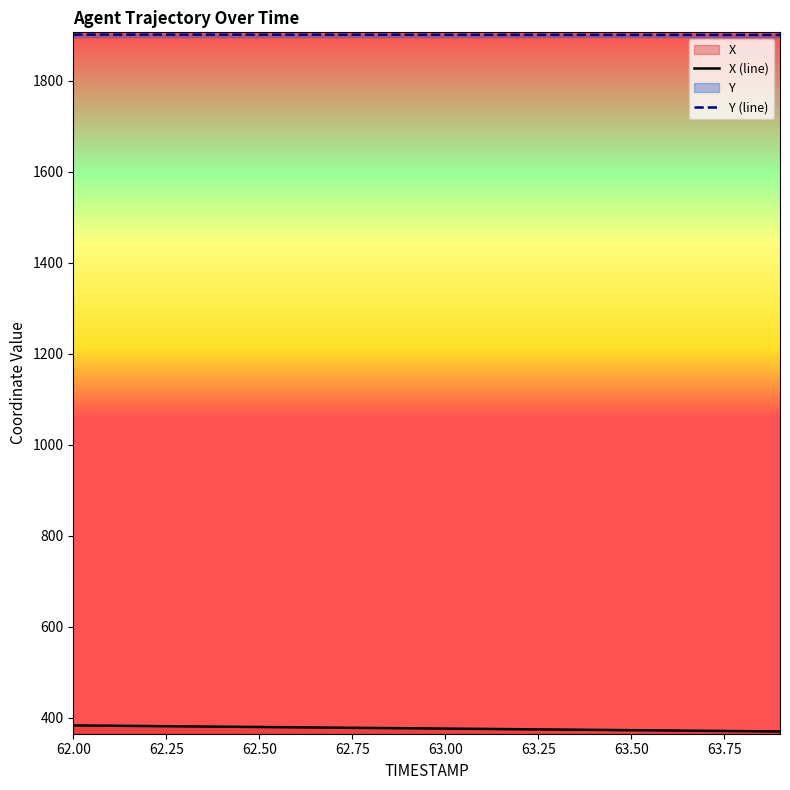

List the series in order of their overall mean, lowest first.

X (line), Y (line)